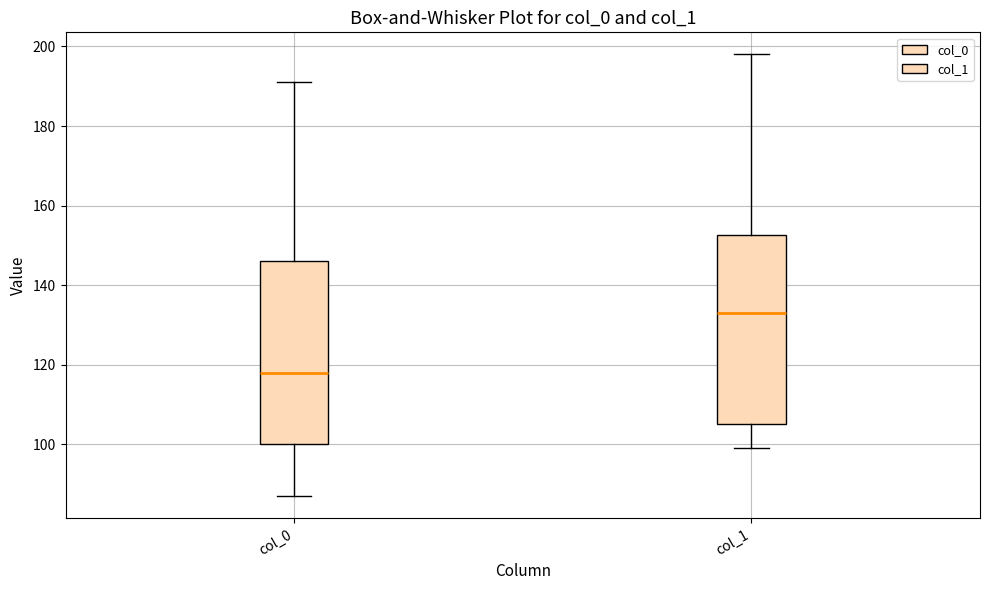

Reading left to right, transcribe this box plot: for each box, give where its median line is, the range the box spans, and where its two whiskers end, as read against the y-axis. The values are not printed on the chart, so give them approximately, as read against the axis.

col_0: median 118, box 100 to 146, whiskers 88 to 192
col_1: median 134, box 106 to 152, whiskers 100 to 198